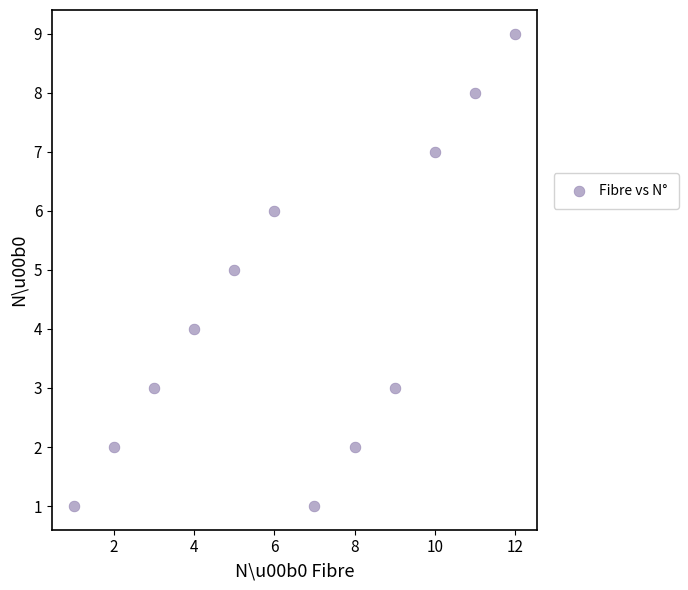

What is the average X value?

6